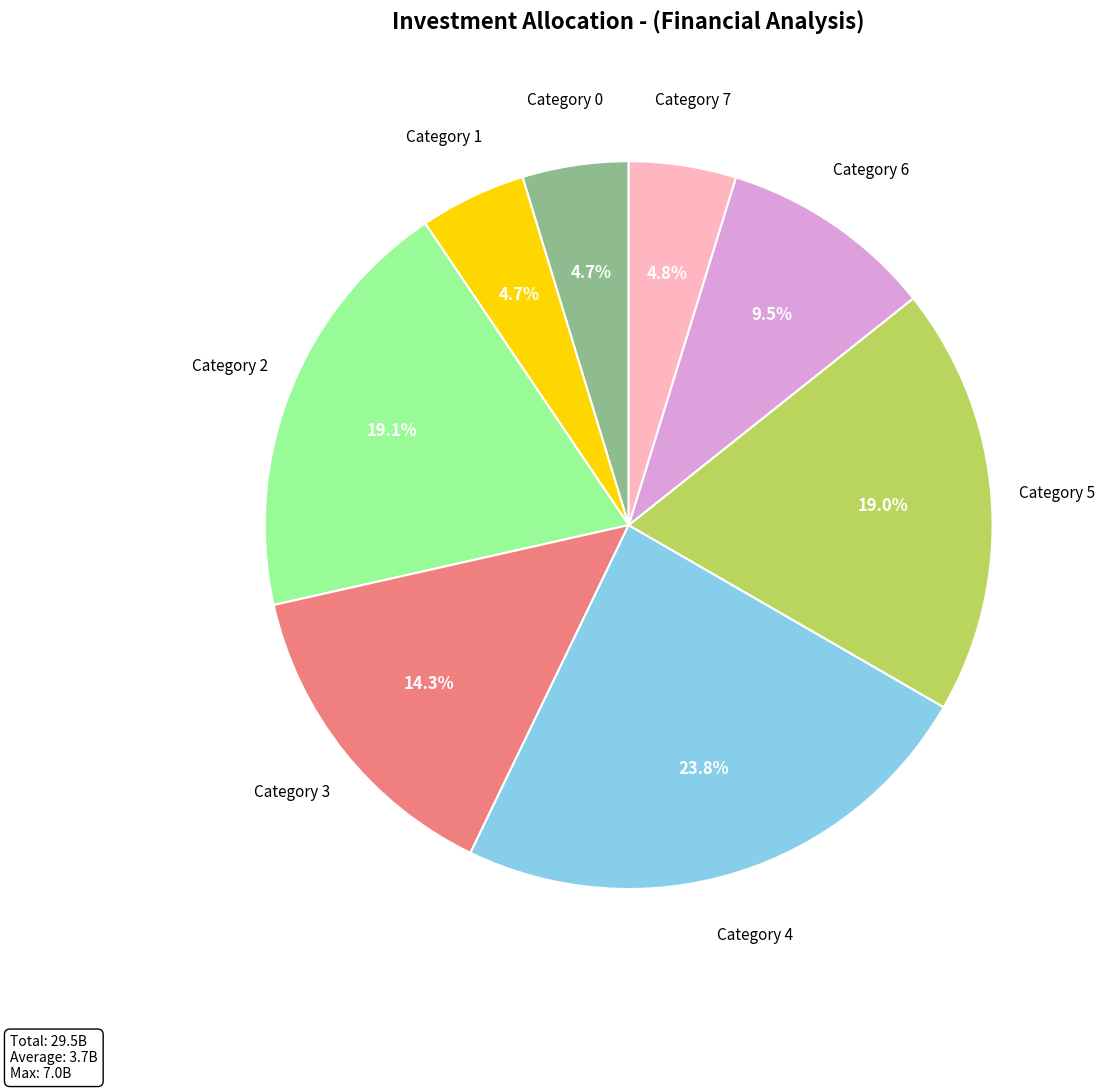

Does any single category account for the majority?

No